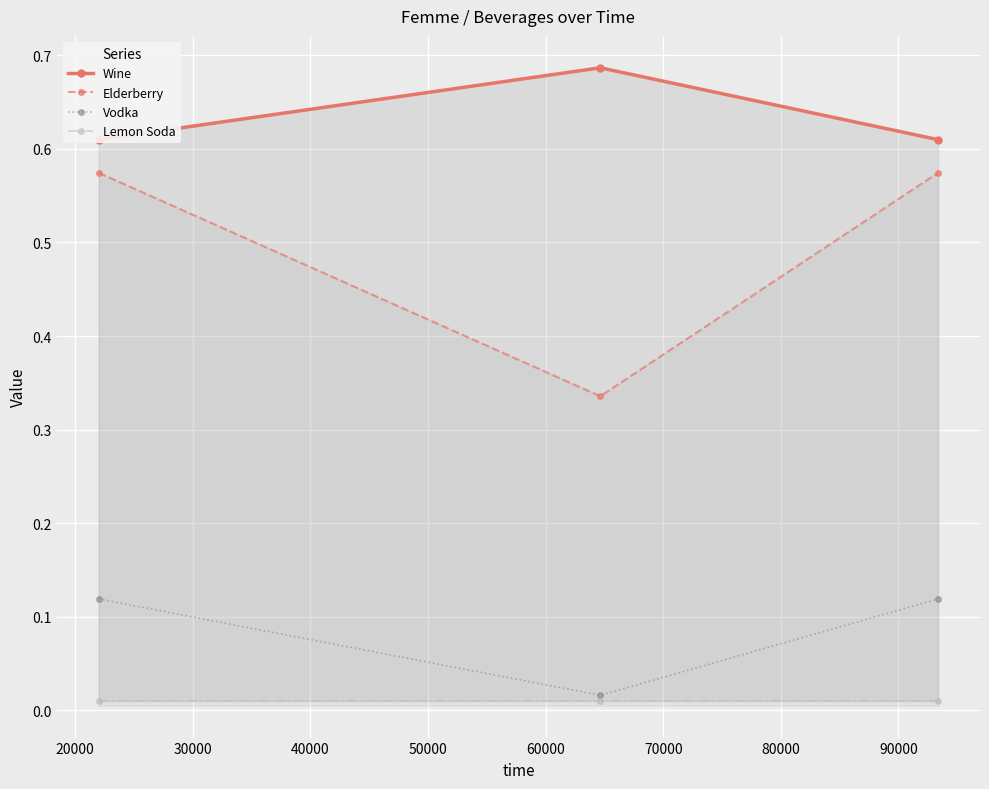

At how many categories does at least one series exceed 0?

3